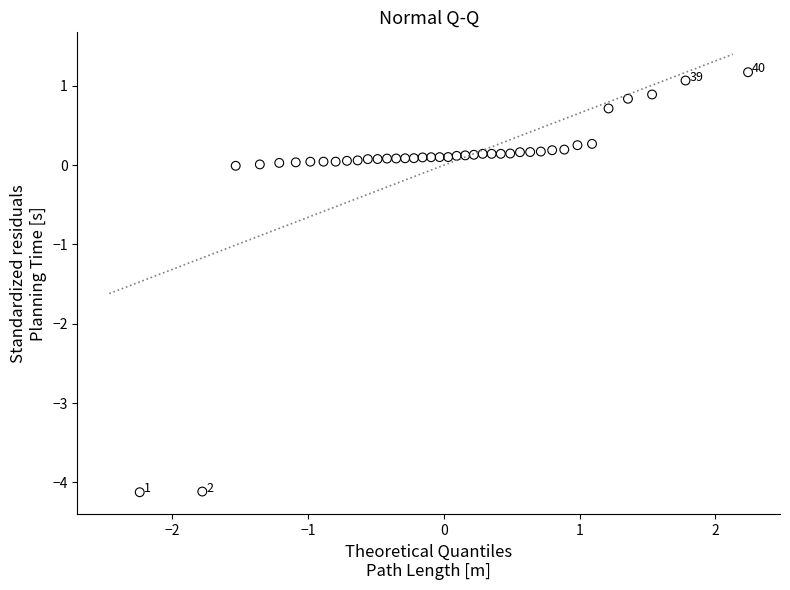

What is the range of Y values (max minus min)?

5.3